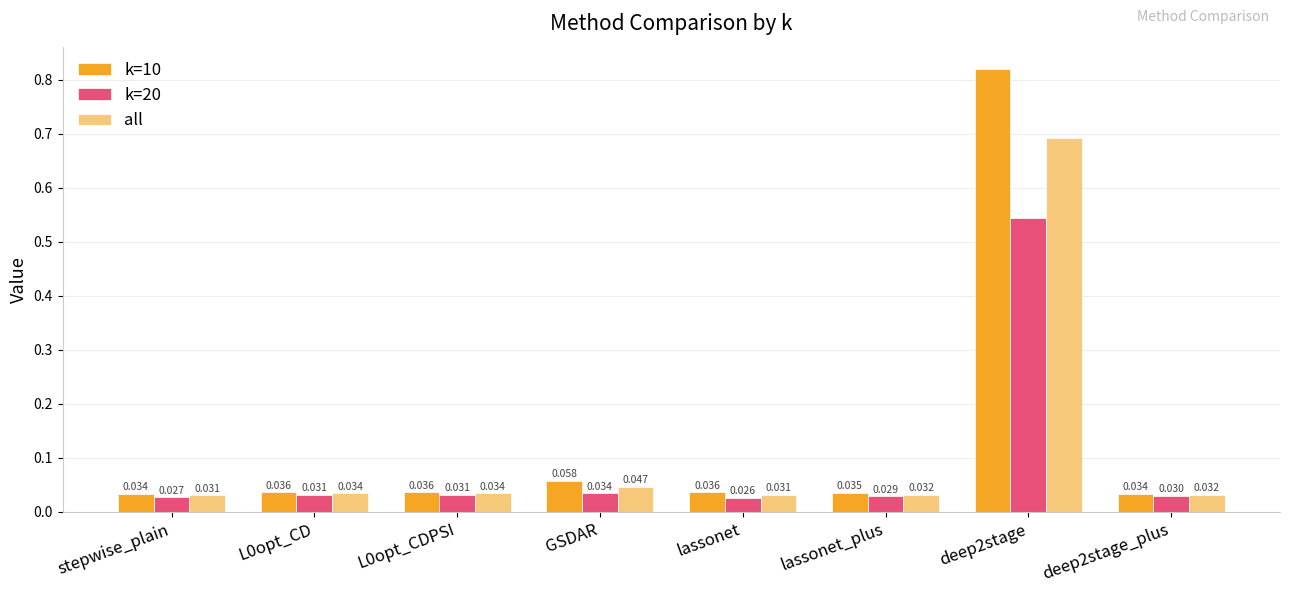

Are the bars grouped side by side (vs. stacked)?

Yes